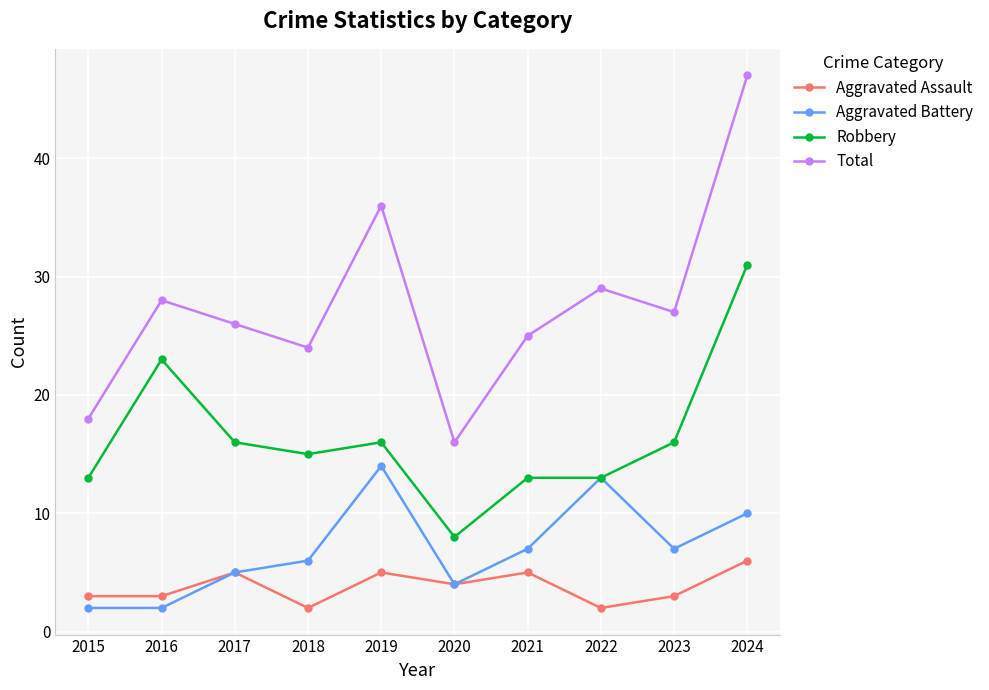

Is it true that Robbery equals 16 at 2023?

True